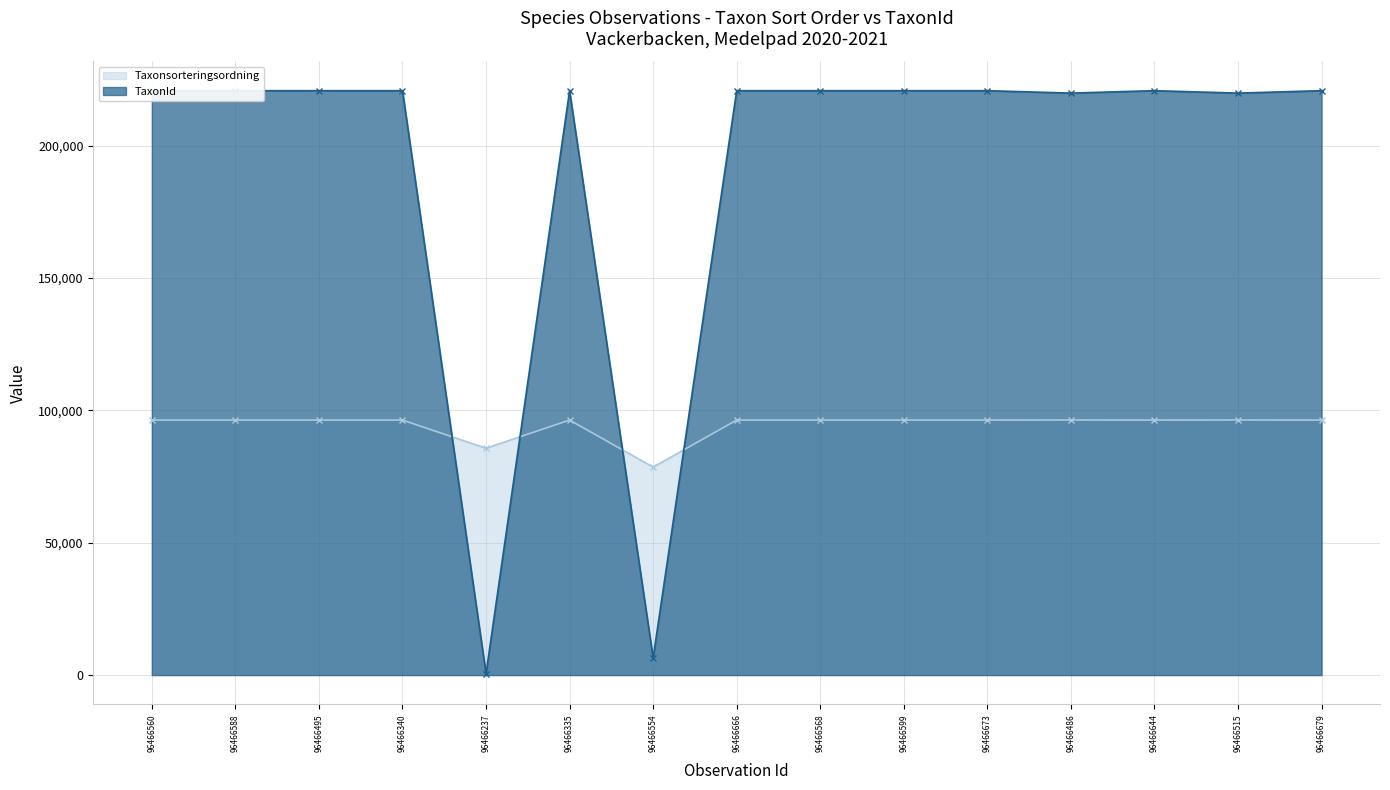

At which category does Taxonsorteringsordning reach its first local peak?

96466335